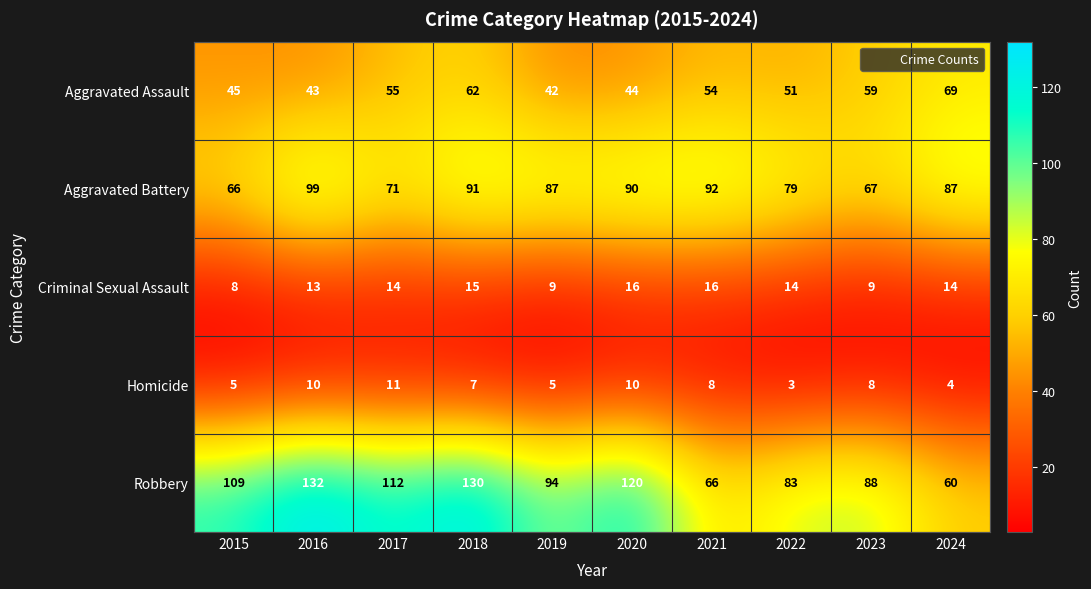

The Aggravated Battery series shows 66 at 2015. True or false?

True